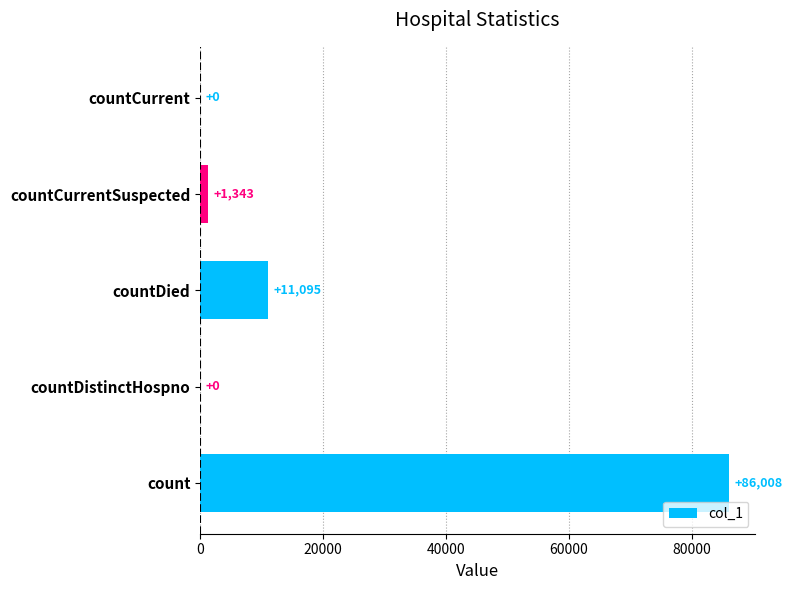

What is the sum of the values at countDistinctHospno and count?

86008